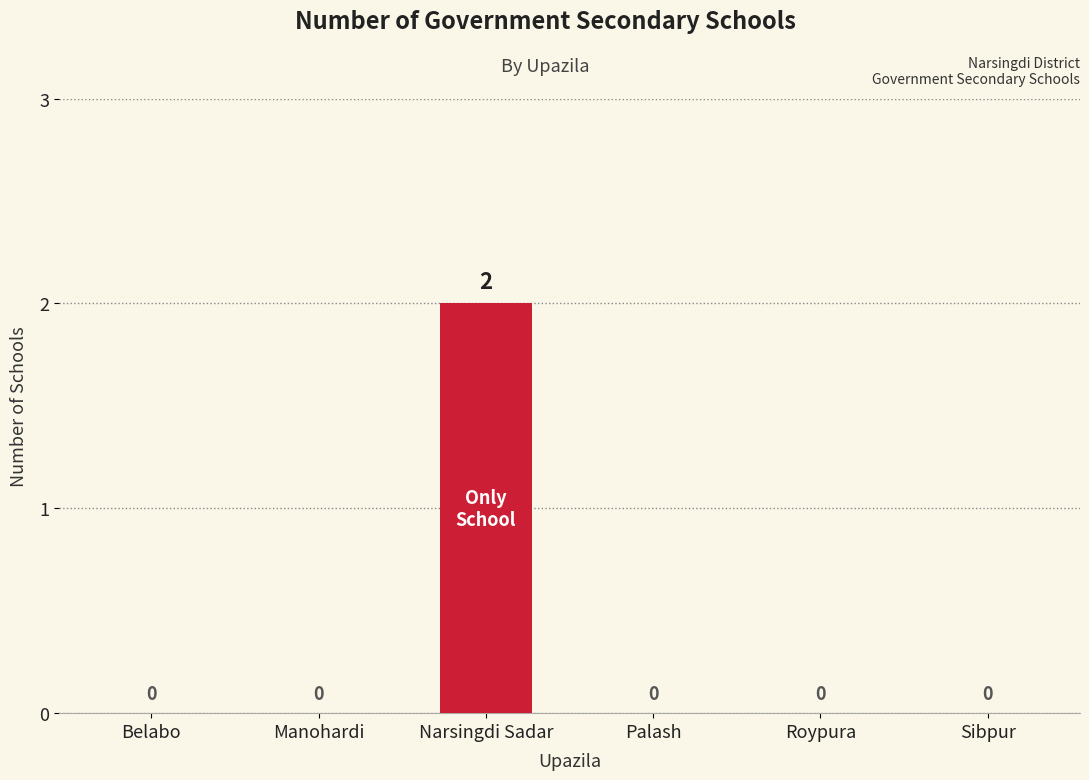

What is the change in value from Manohardi to Narsingdi Sadar?

+2